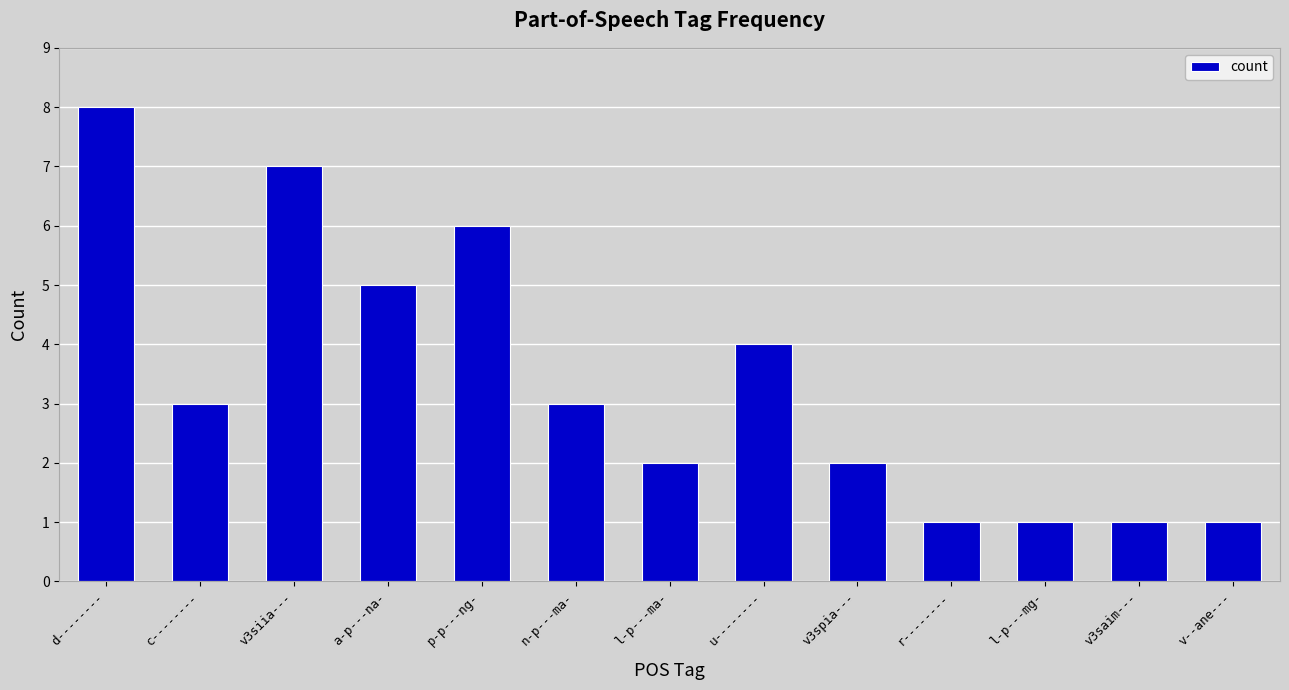

Are the bars horizontal?

No